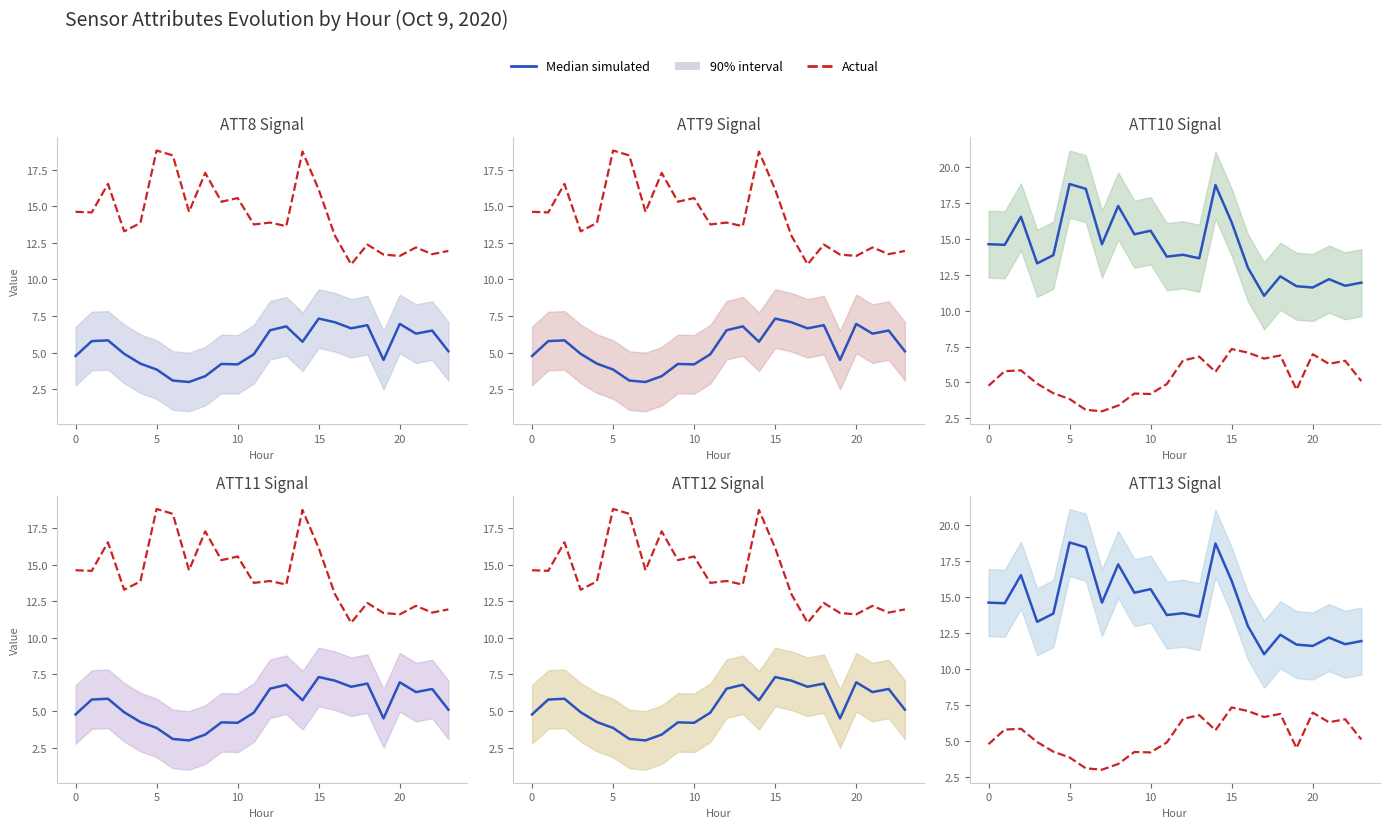

Reading left to right, what are all the values shown in this chart?

Median simulated: 14.6	14.6	16.5	13.3	13.9	18.8	18.5	14.6	17.3	15.3	15.6	13.8	13.9	13.6	18.7	16.1	13.0	11.0	12.4	11.7	11.6	12.2	11.7	11.9
Actual: 4.8	5.8	5.8	4.9	4.3	3.8	3.1	3.0	3.4	4.2	4.2	4.9	6.5	6.8	5.7	7.3	7.1	6.7	6.9	4.5	7.0	6.3	6.5	5.1